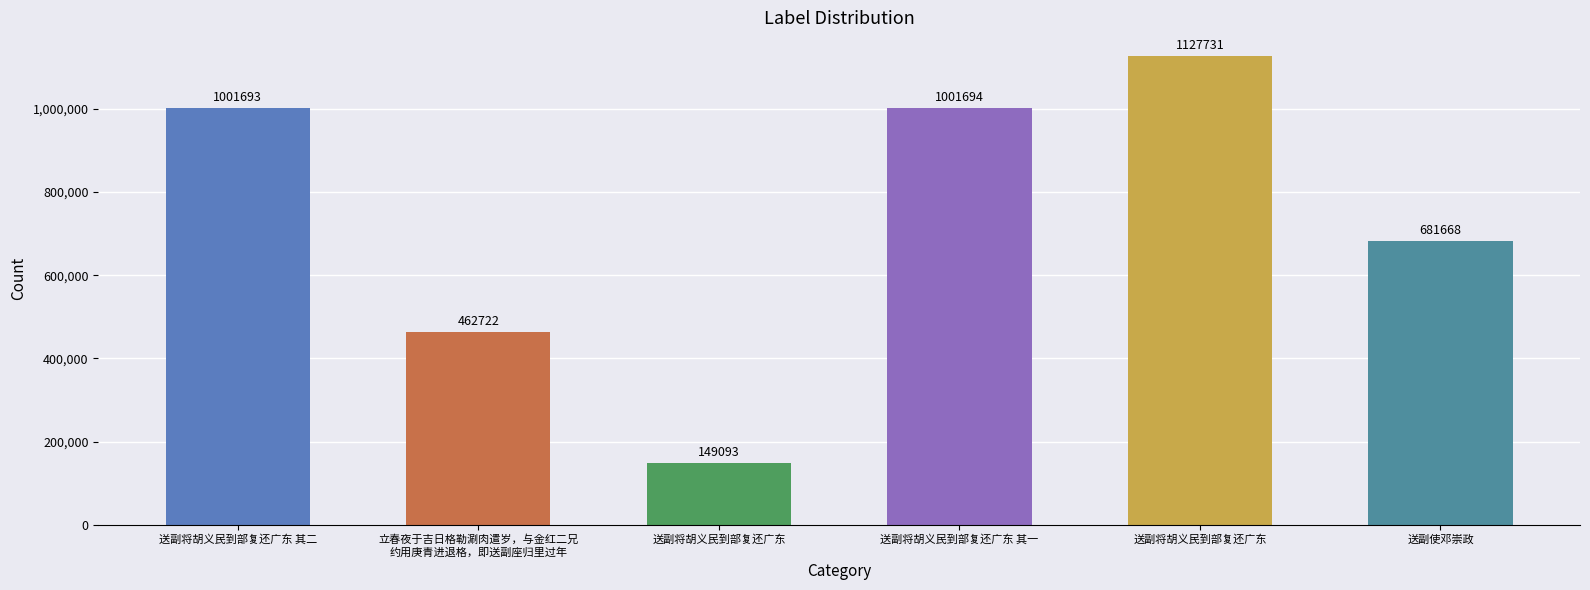

Count the number of categories in the chart.

6